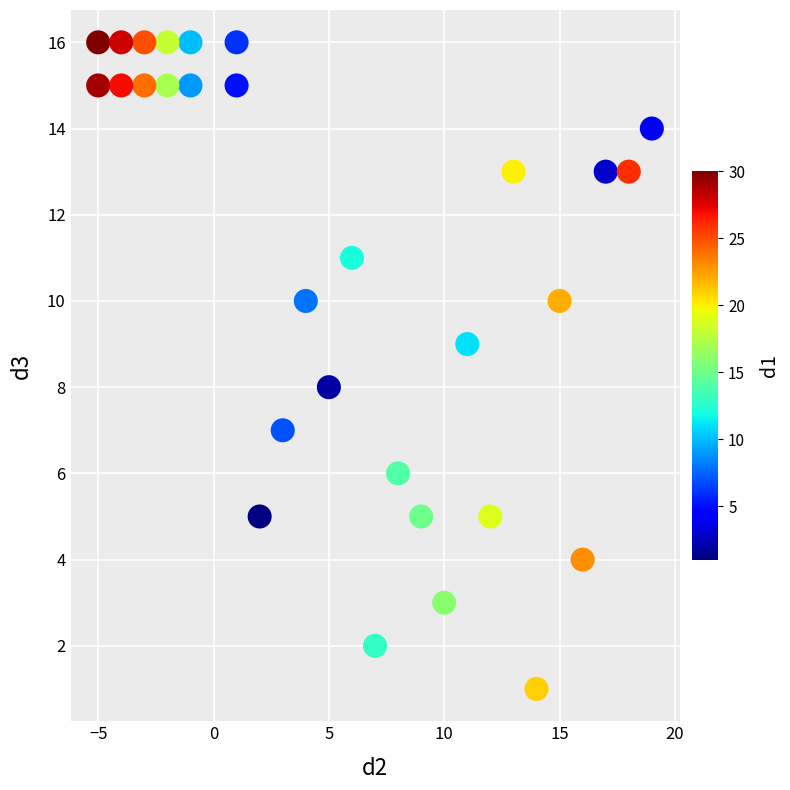

What is the range of X values (max minus min)?

24